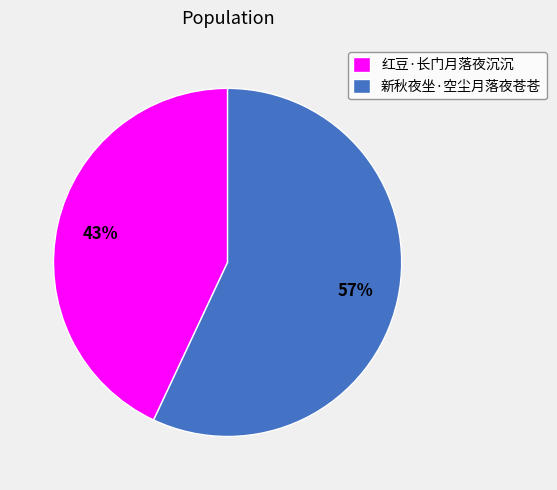

Does 新秋夜坐·空尘月落夜苍苍 represent more than half of the total?

Yes